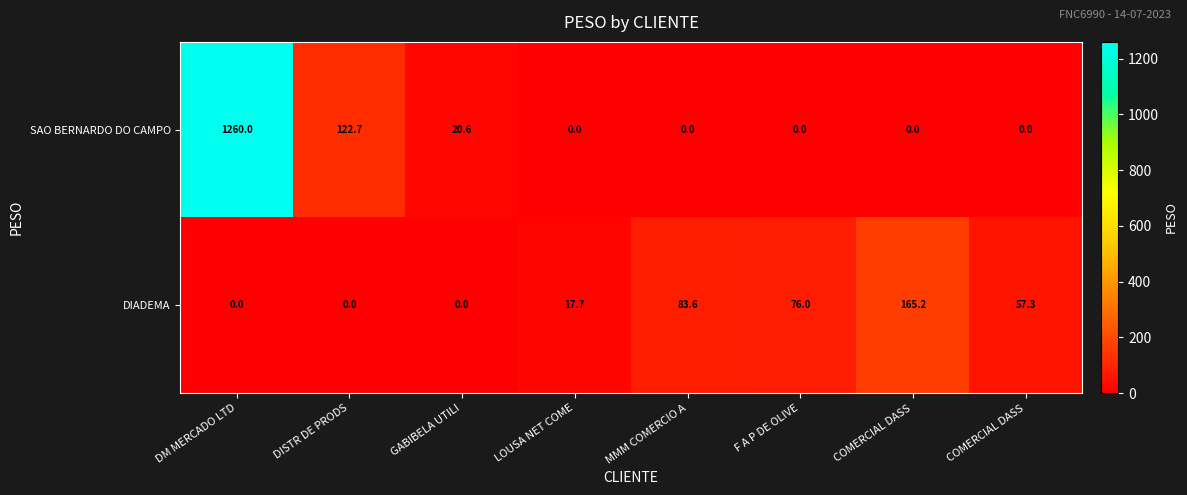

How many series are shown in this chart?

2